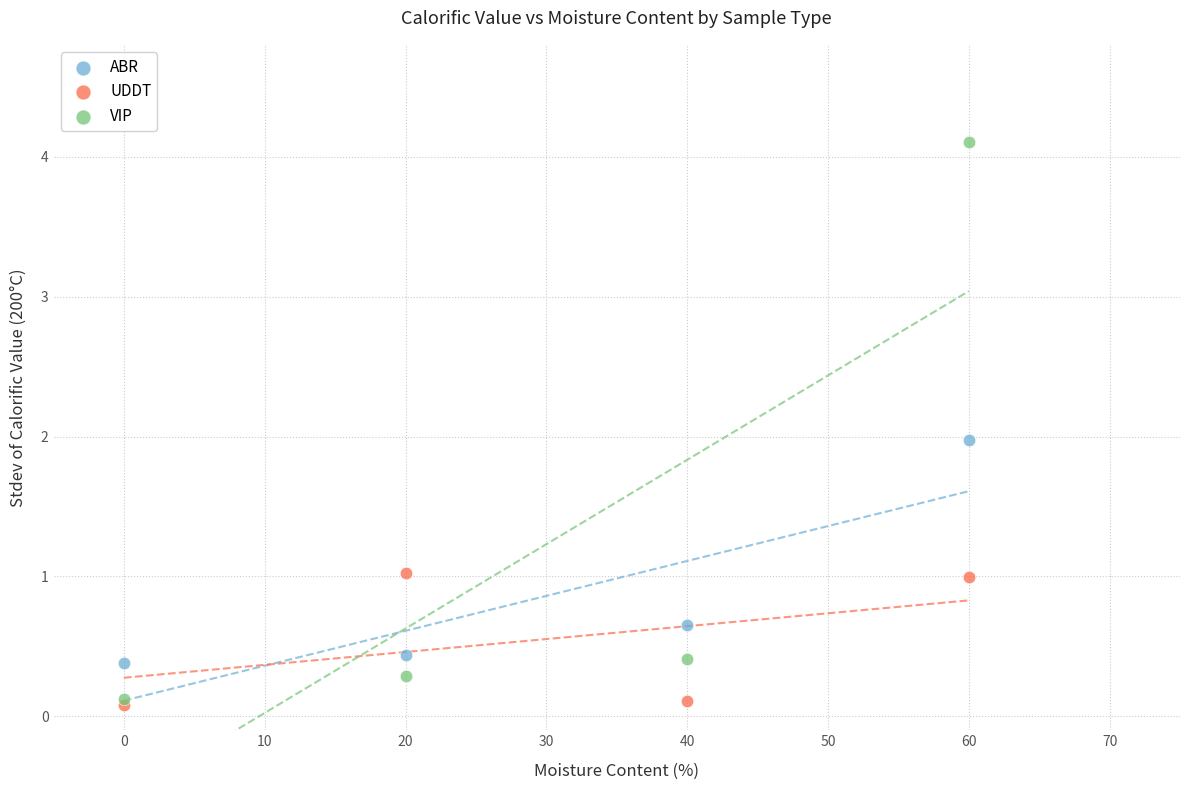

Which series has the largest Y range (max minus min)?

VIP